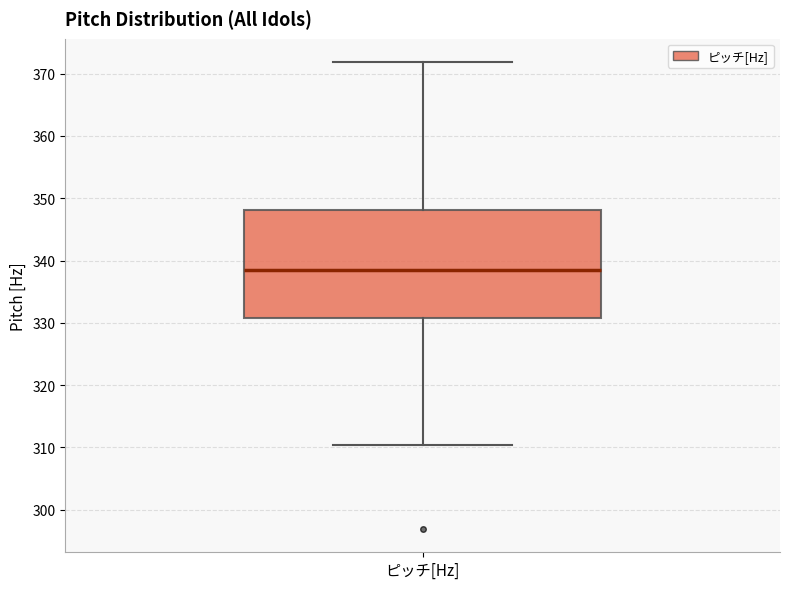

Transcribe this box plot: give where the median line is, the range the box spans, and where the two whiskers end, as read against the y-axis. The values are not printed on the chart, so give them approximately, as read against the axis.

median 338, box 331 to 348, whiskers 310 to 372